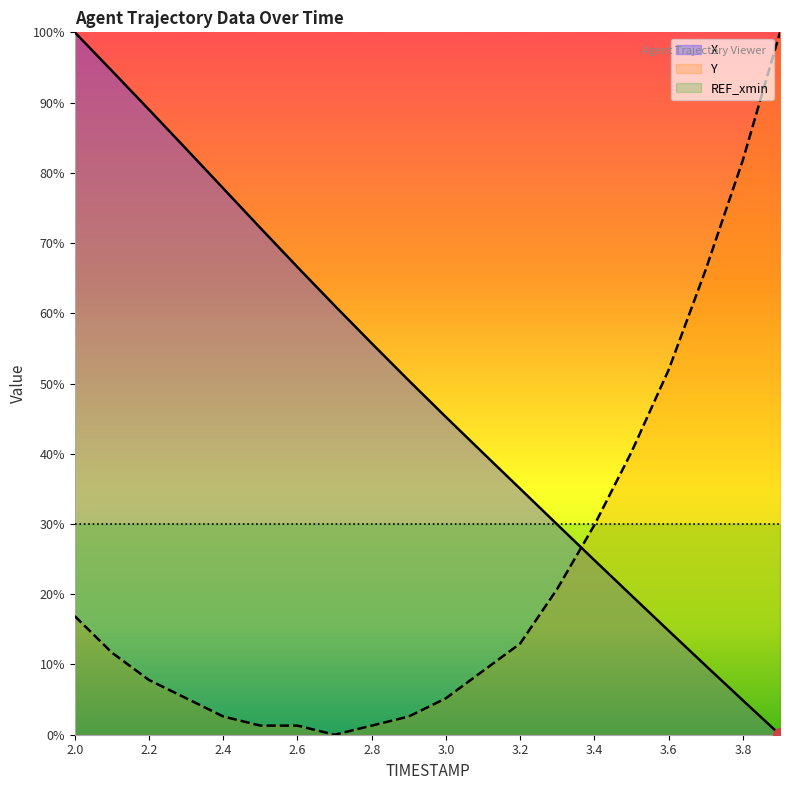

What is the maximum value for Y?

100.0